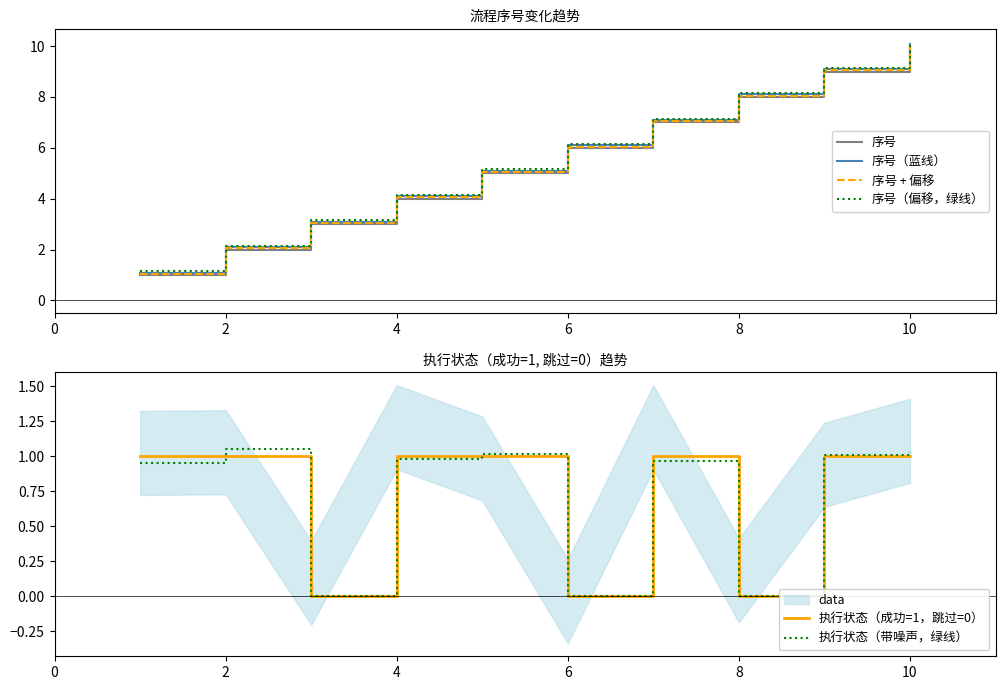

True or false: 执行状态（成功=1，跳过=0） has more than 1 points higher than both neighbors.

False